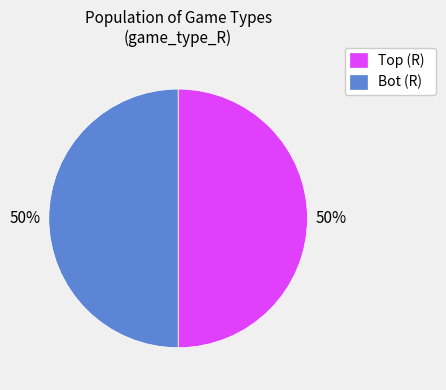

Is it true that Bot (R) is 63% of the pie?

False